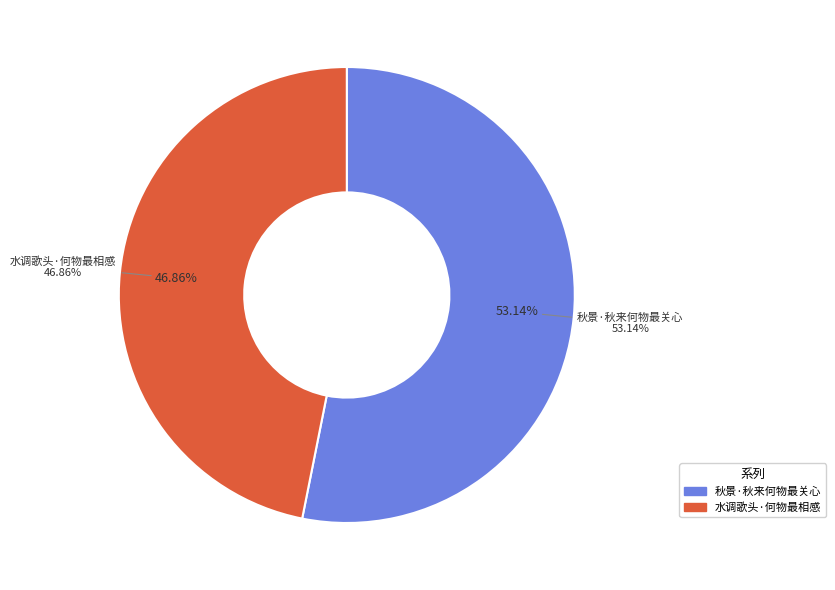

Which category has the smallest portion of the pie?

水调歌头·何物最相感